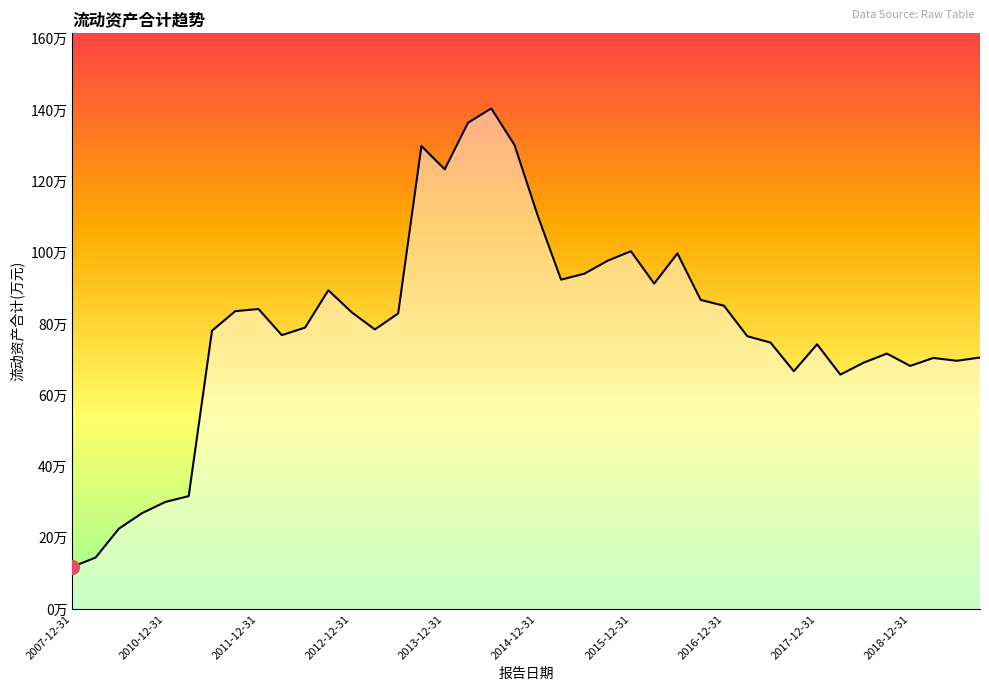

Is this an area chart (filled region under the line)?

Yes